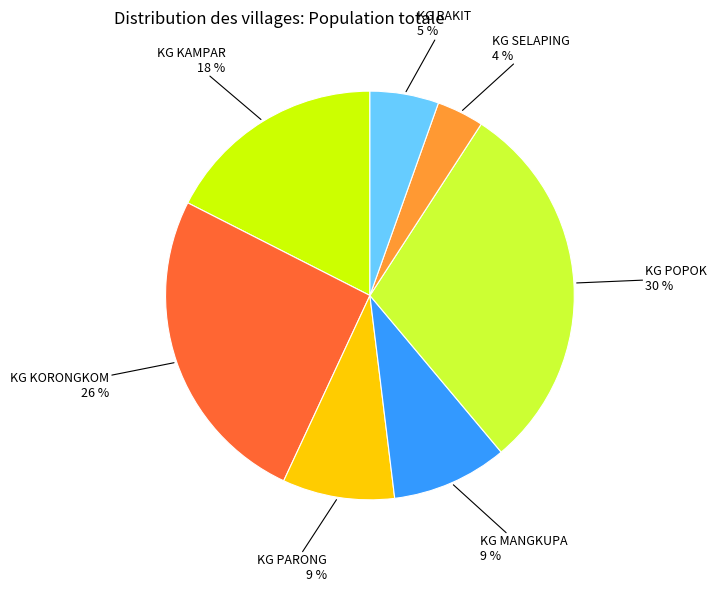

To the nearest percent, what percentage of the pie is KG MANGKUPA?

9%